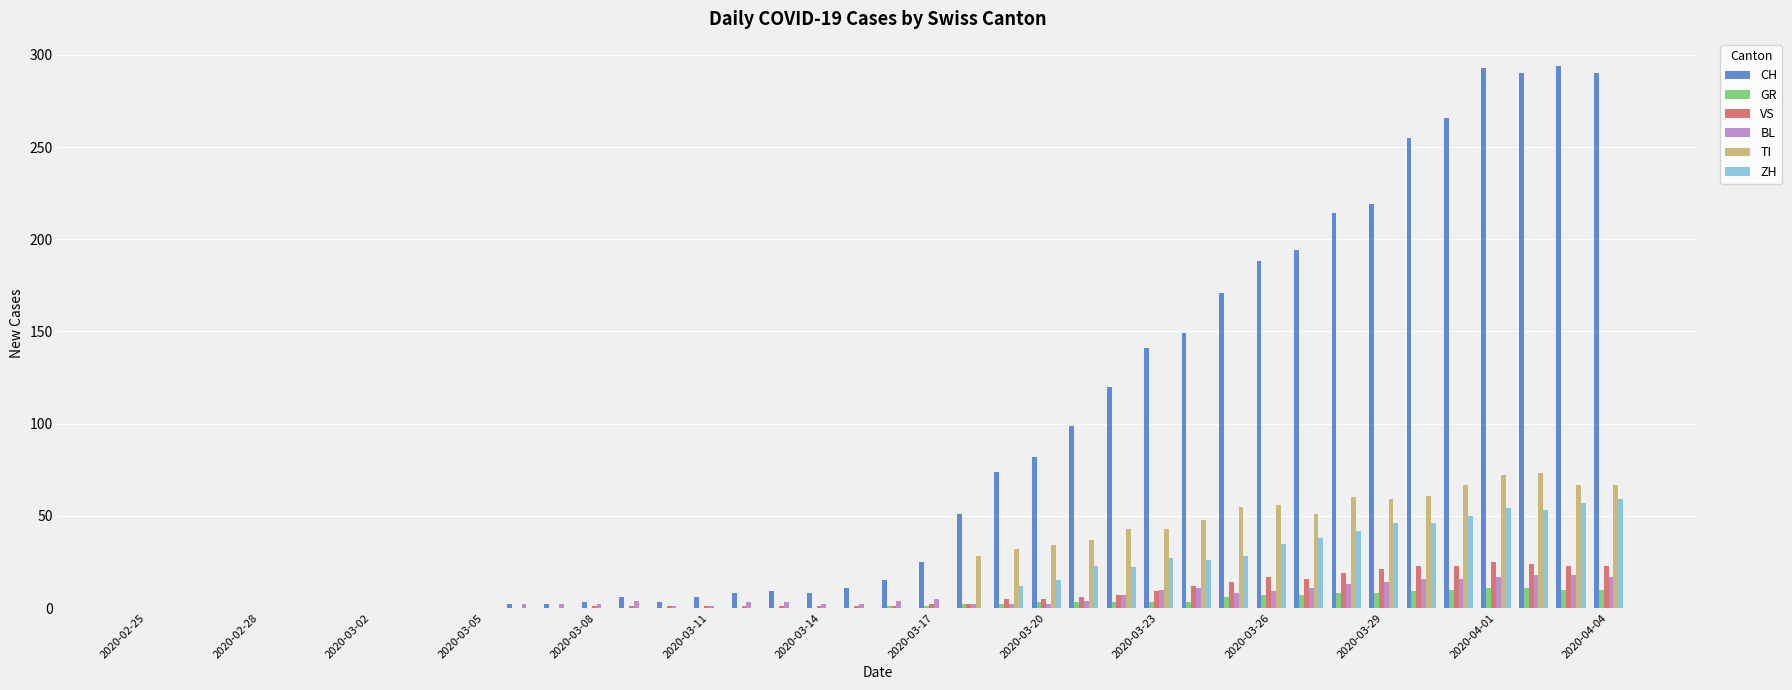

How many distinct data groups are displayed?

6